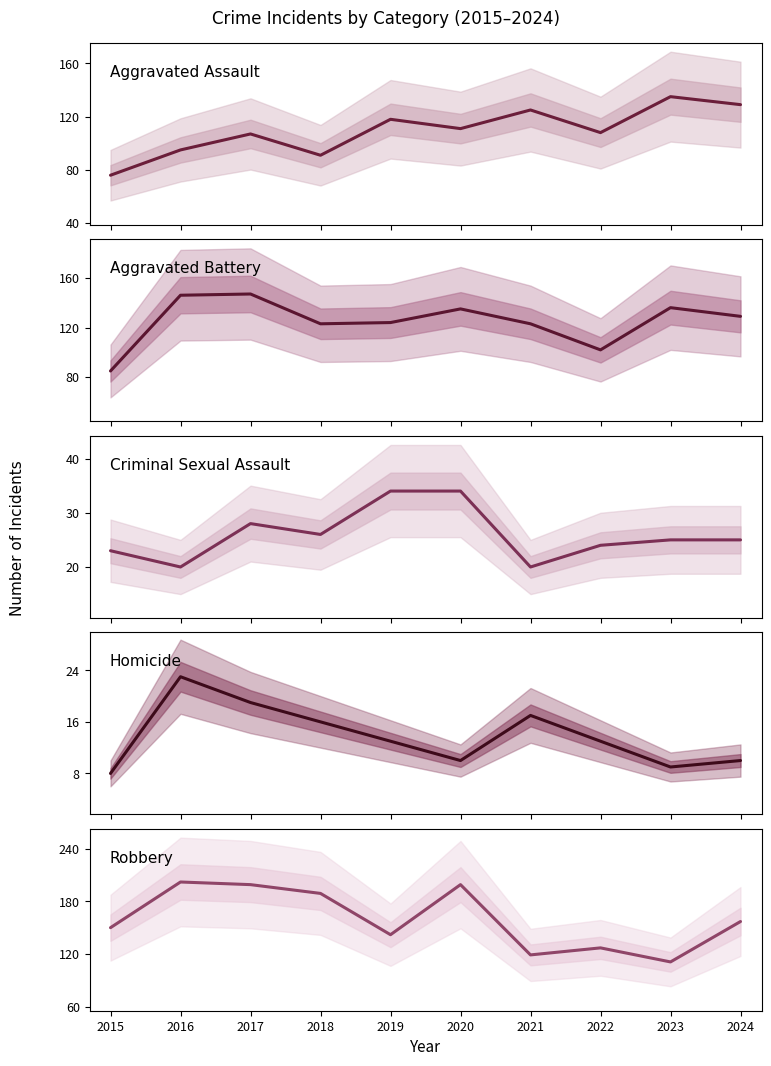

Where is the first local maximum for Criminal Sexual Assault?

2017